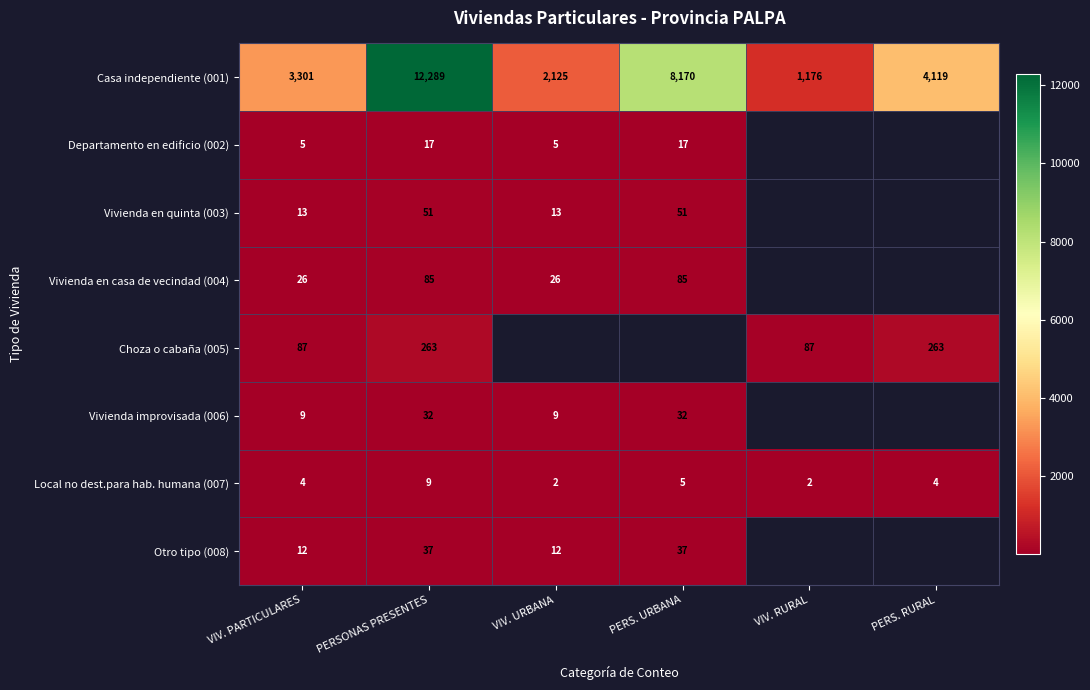

Rank the series at PERSONAS PRESENTES from lowest to highest value.

Local no dest.para hab. humana (007), Departamento en edificio (002), Vivienda improvisada (006), Otro tipo (008), Vivienda en quinta (003), Vivienda en casa de vecindad (004), Choza o cabaña (005), Casa independiente (001)